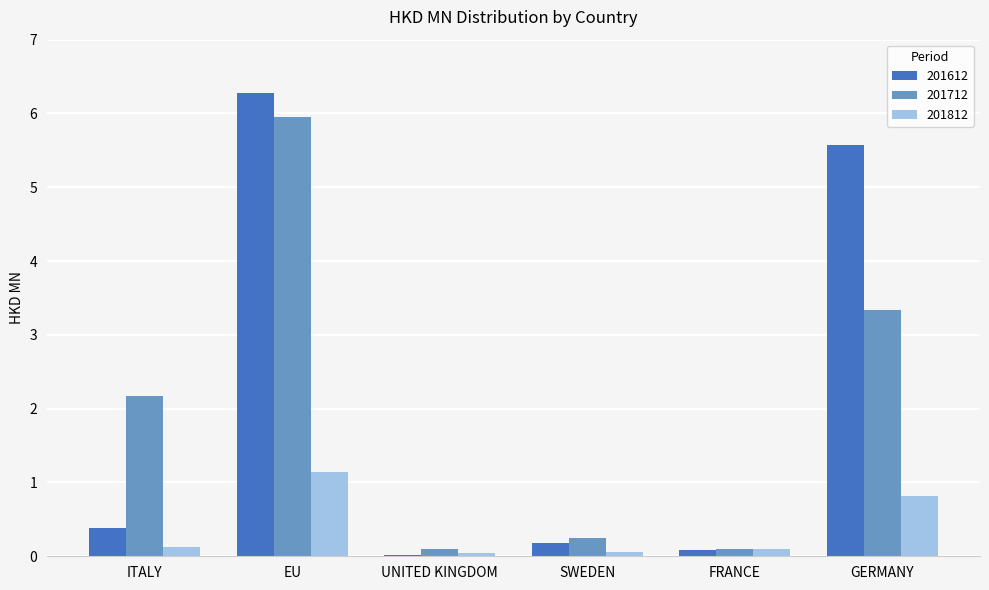

Is it true that 201812 equals 0.0 at UNITED KINGDOM?

True